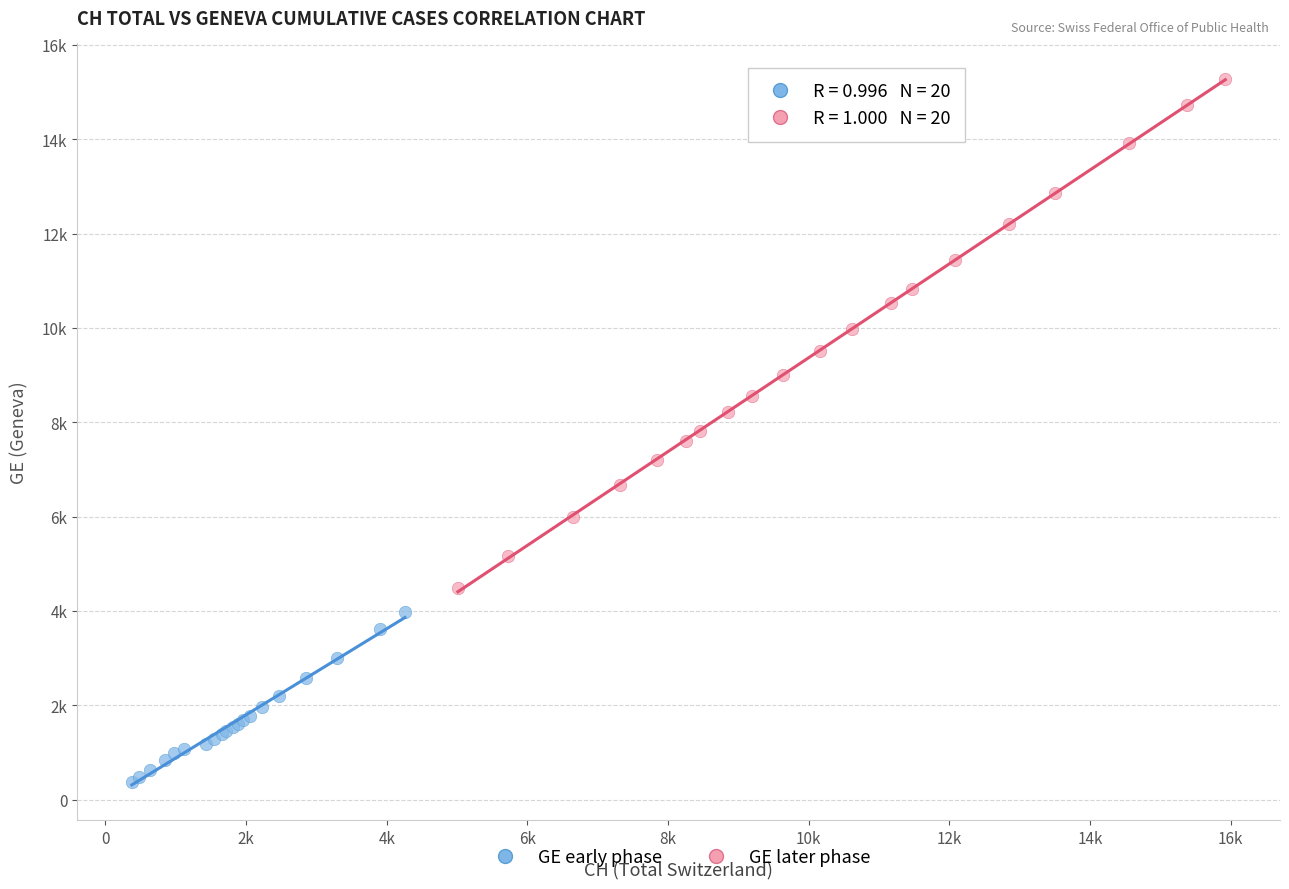

What are all the series names shown in the legend?

GE early phase, GE later phase